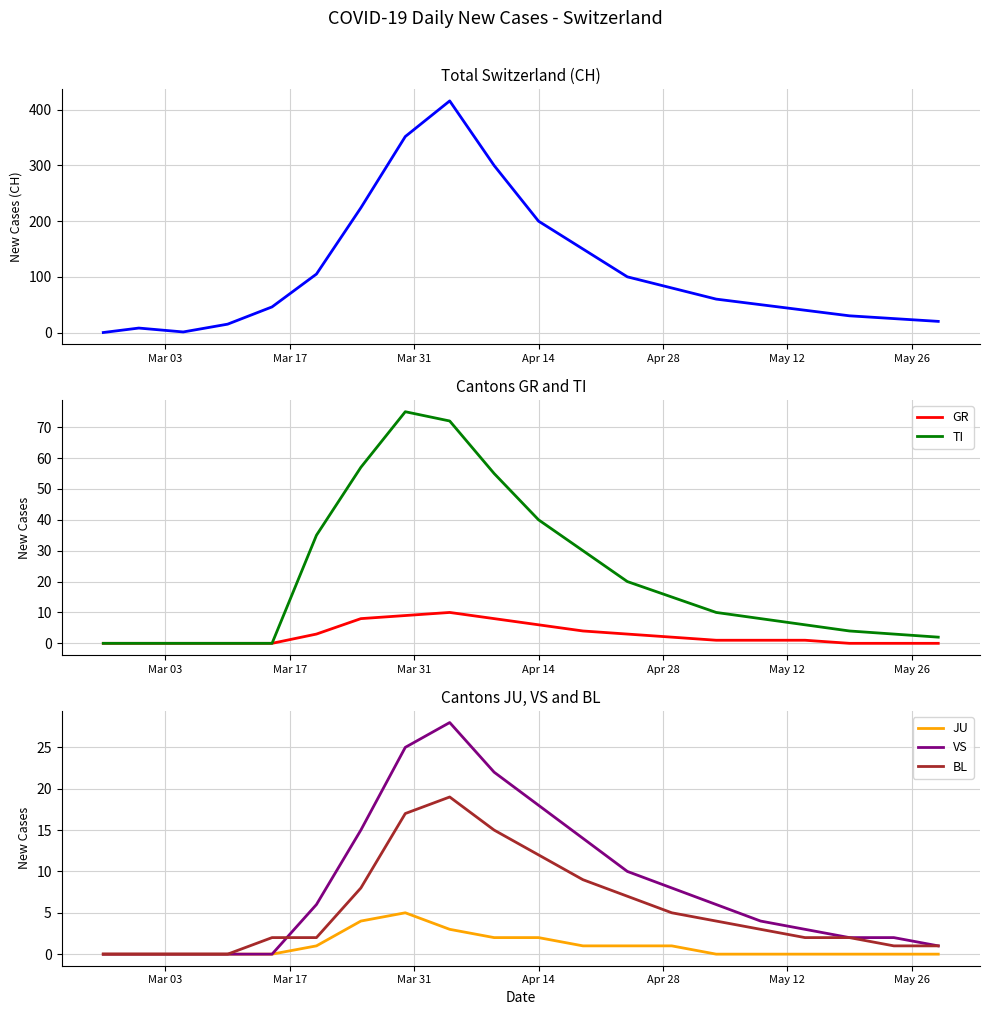

At how many categories does at least one series exceed 85?

8